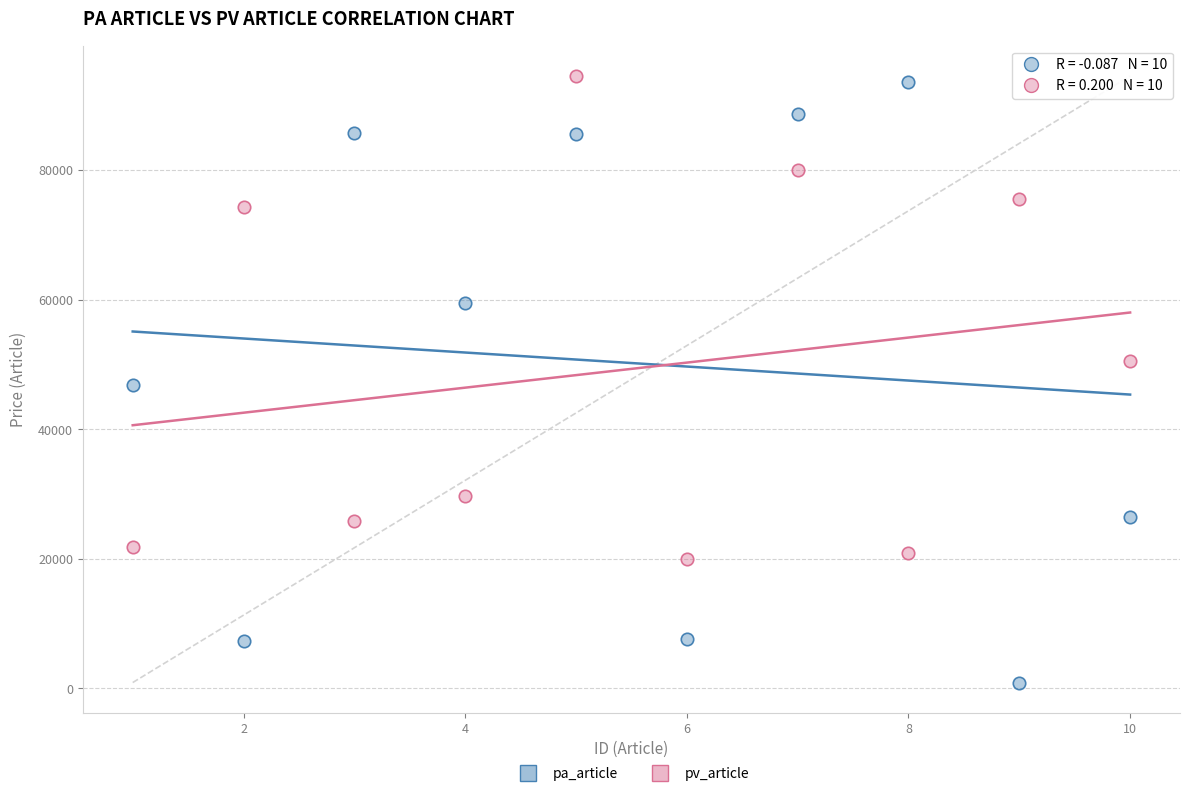

Which series reaches the minimum Y coordinate?

pa_article